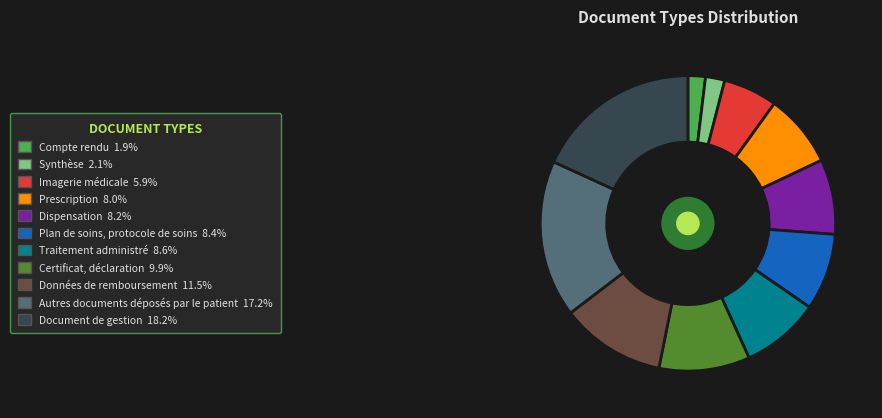

How many slices are in this pie chart?

11